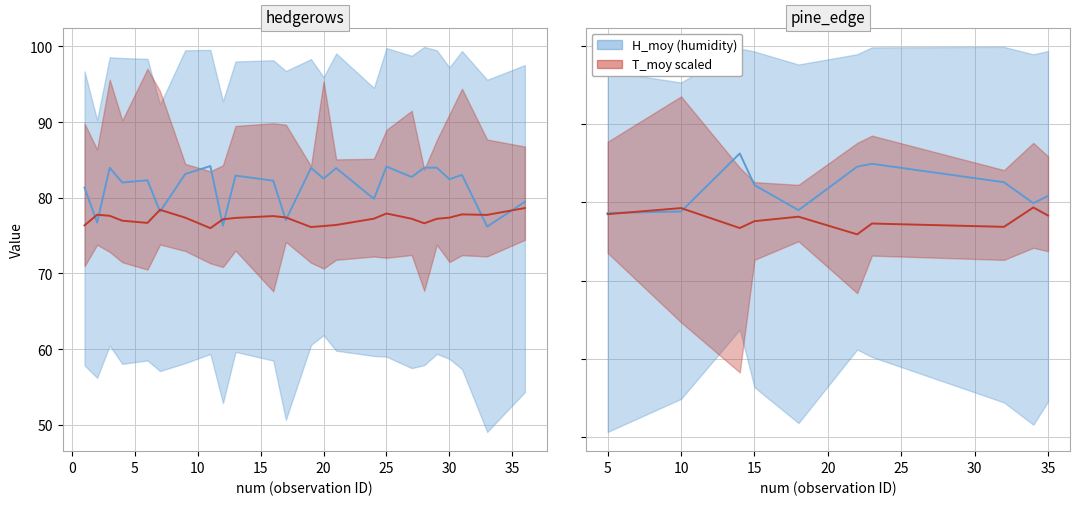

How many data points in H_moy (blue) are less than 82?

5